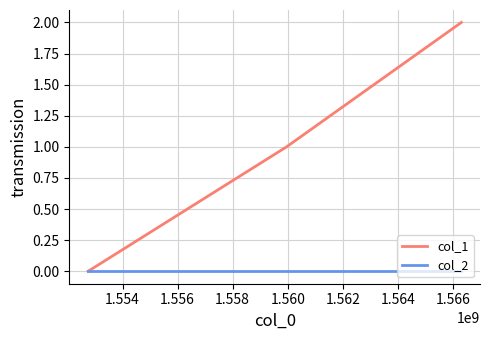

Which series has the largest total across all categories?

col_1